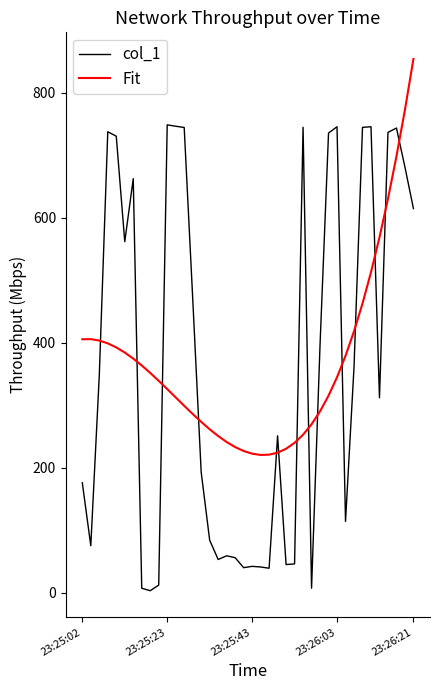

After their last crossing, which series has the higher values: Fit or col_1?

Fit